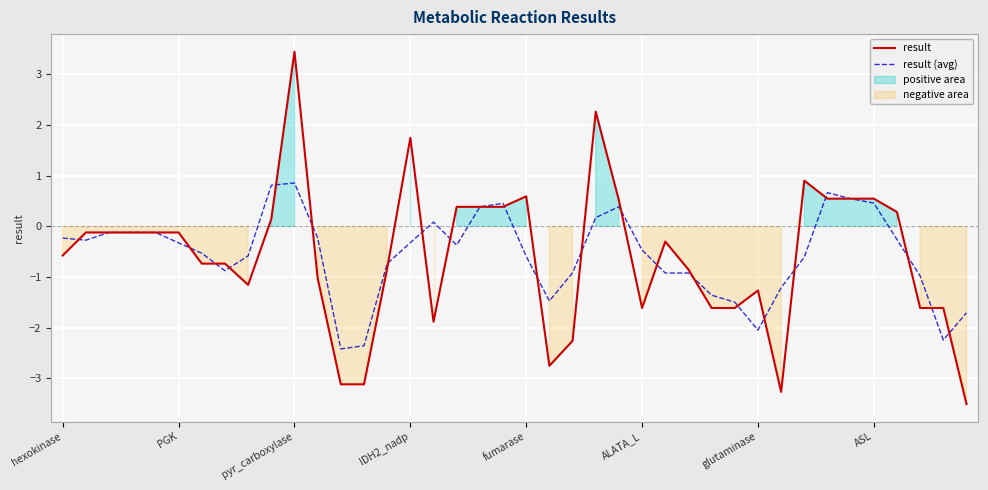

What is the label of the 9th point from the right?

31